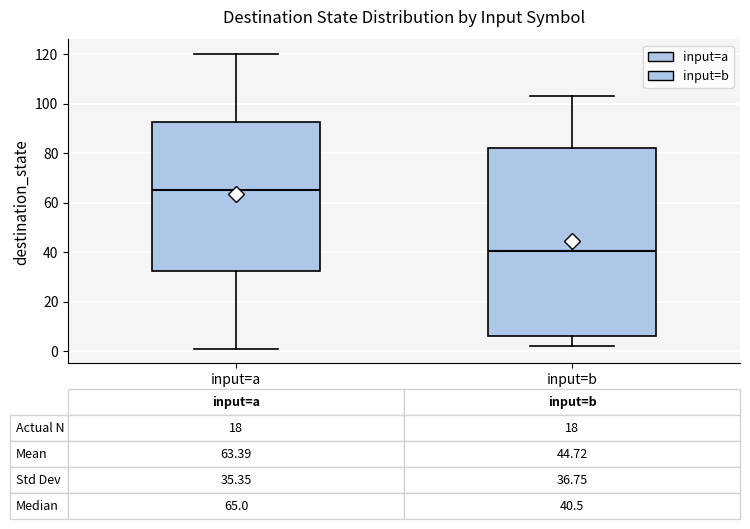

Which box's median line is the lowest?

input=b